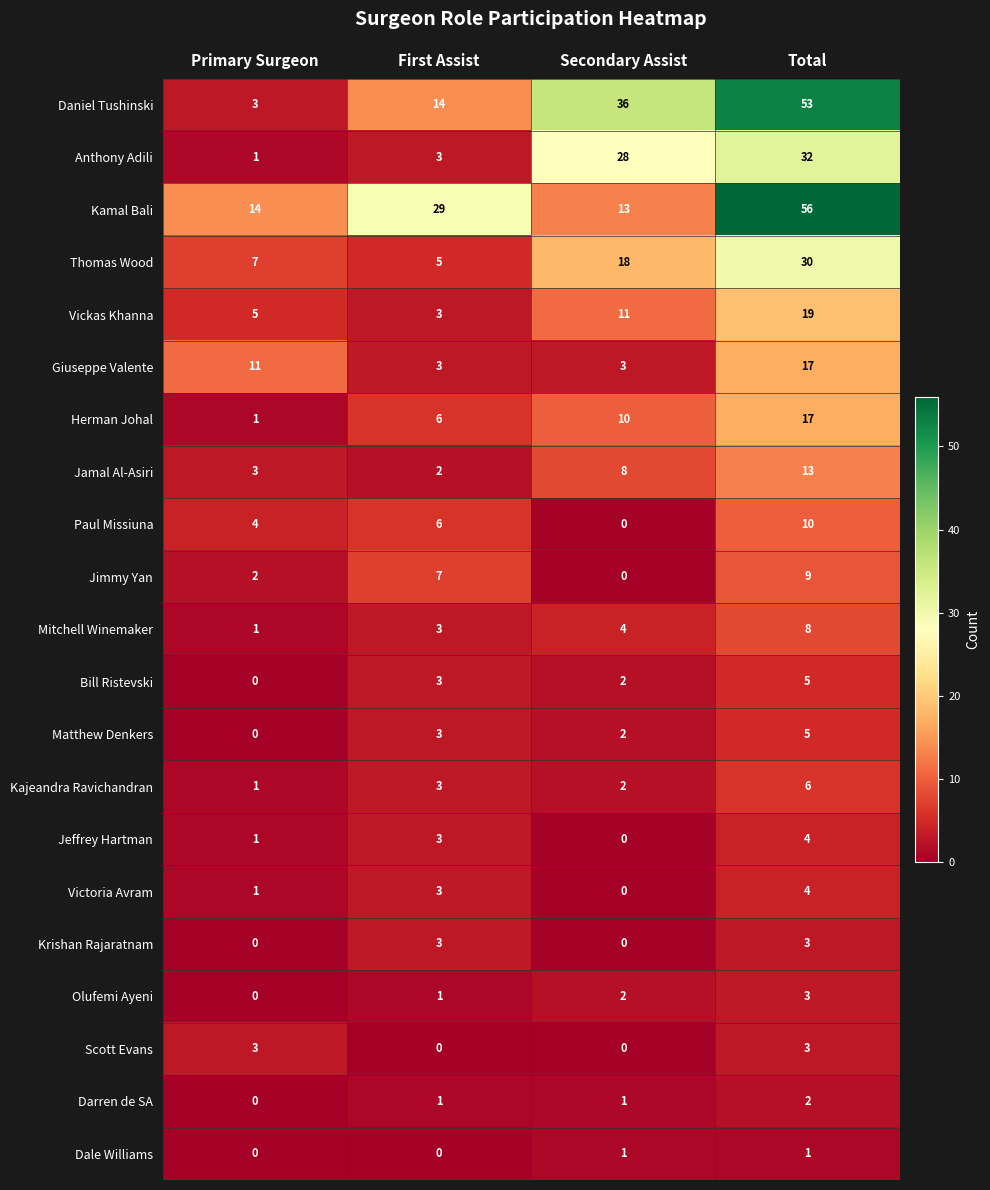

The value of Darren de SA at Total is 2. True or false?

True